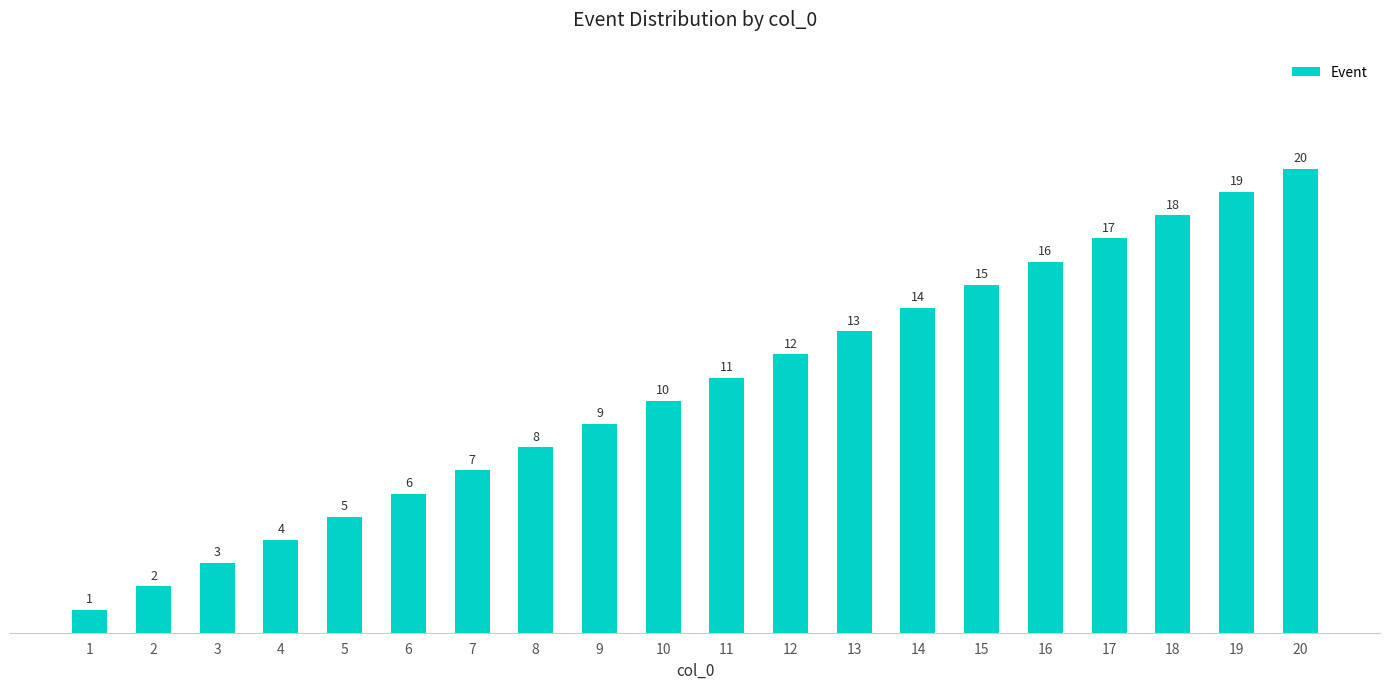

Reading left to right, what are all the values shown in this chart?

1	2	3	4	5	6	7	8	9	10	11	12	13	14	15	16	17	18	19	20